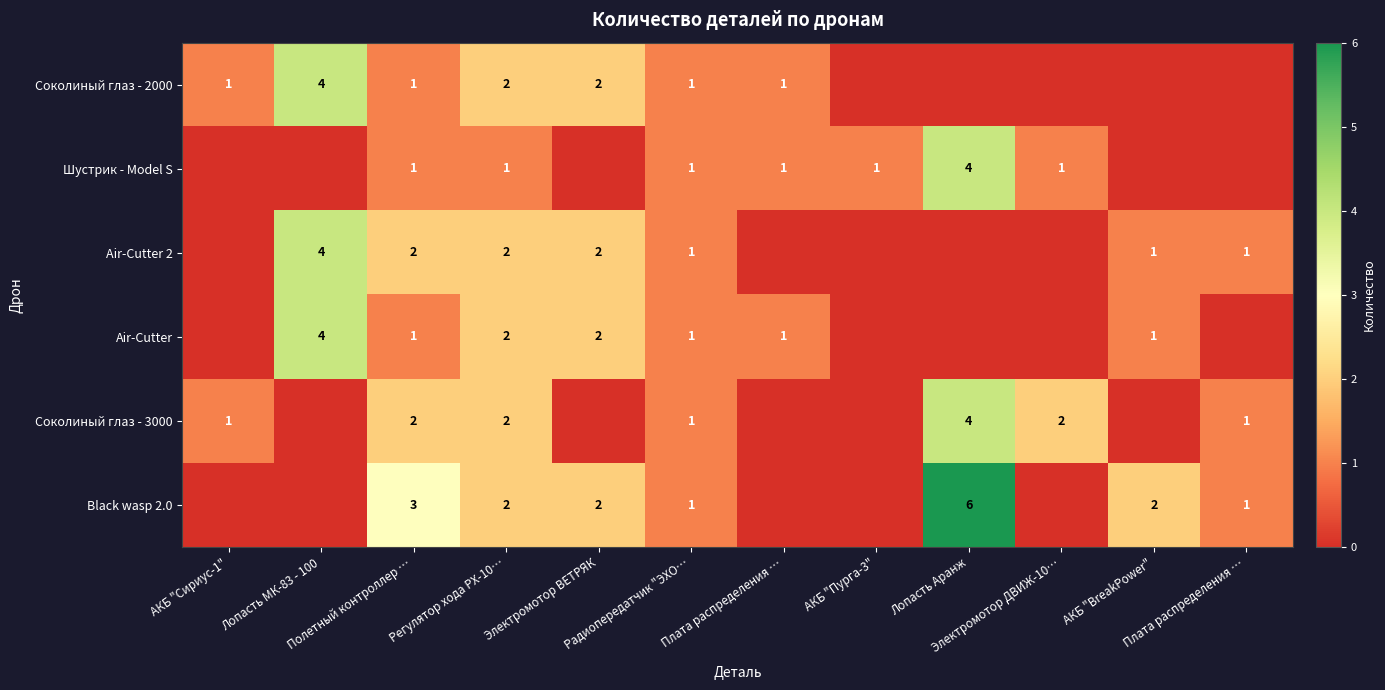

What is the total value across all series at Электромотор ВЕТРЯК?

8